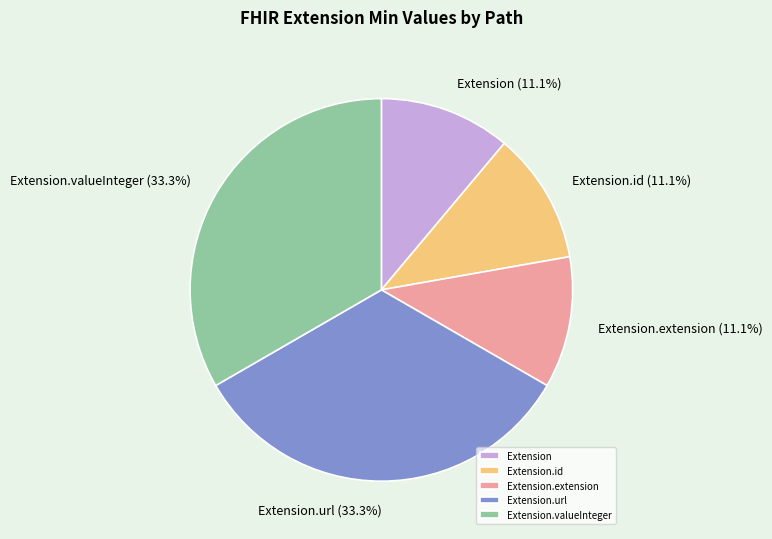

How many slices are in this pie chart?

5